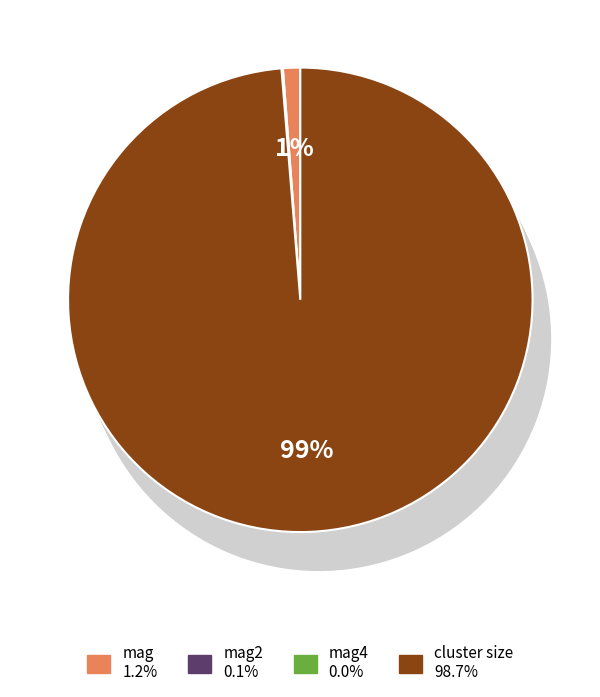

Is it true that mag is 11% of the pie?

False